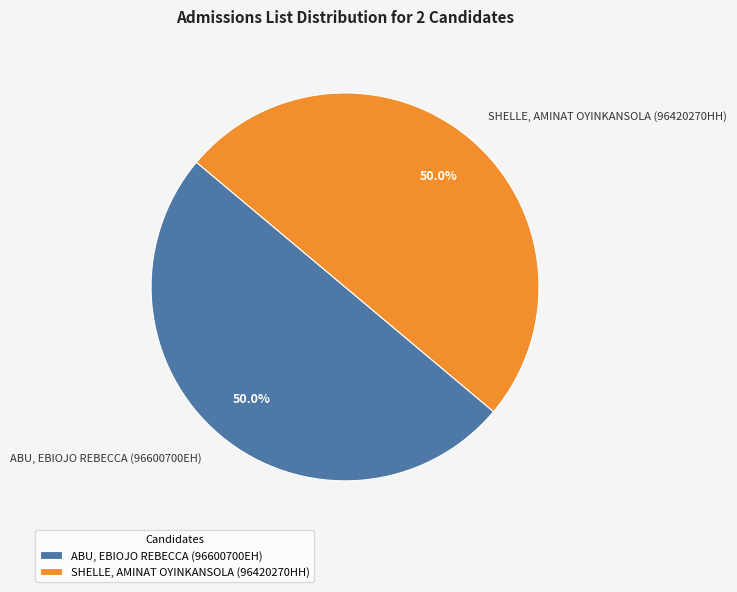

Approximately how many times larger is the value at SHELLE, AMINAT OYINKANSOLA (96420270HH) compared to ABU, EBIOJO REBECCA (96600700EH)?

1.0